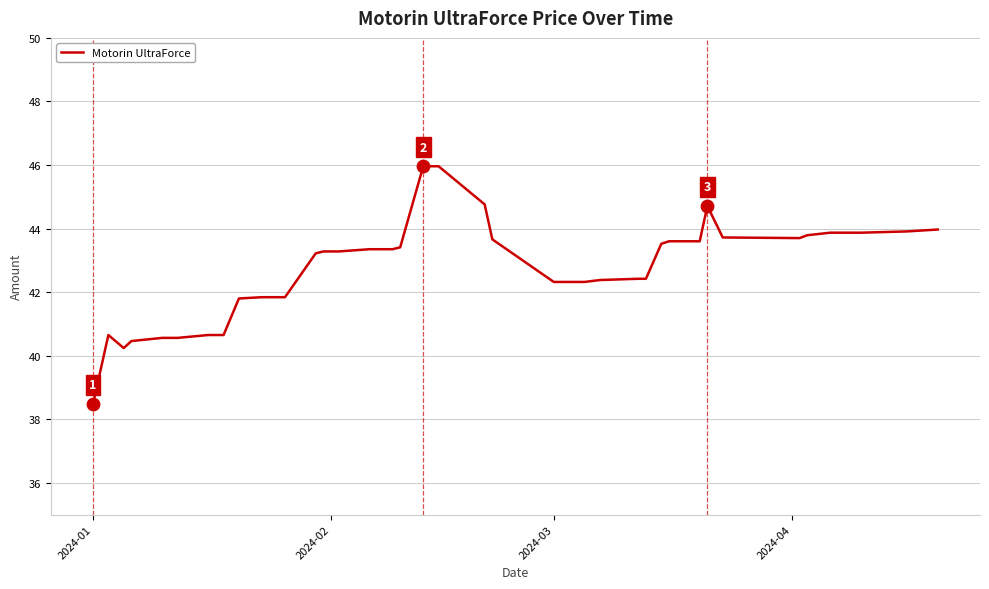

What is the minimum value shown in the chart?

38.5